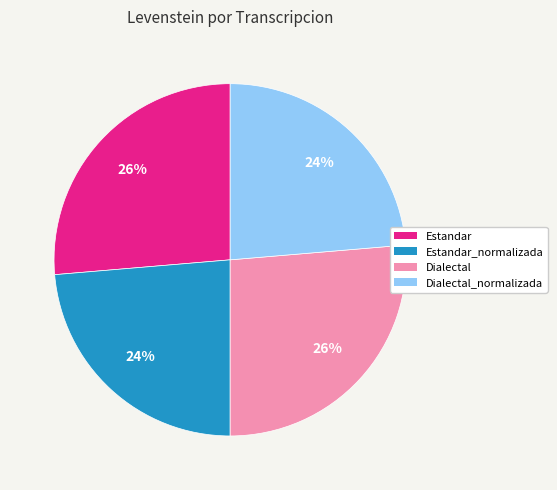

Is there a majority slice in this chart?

No